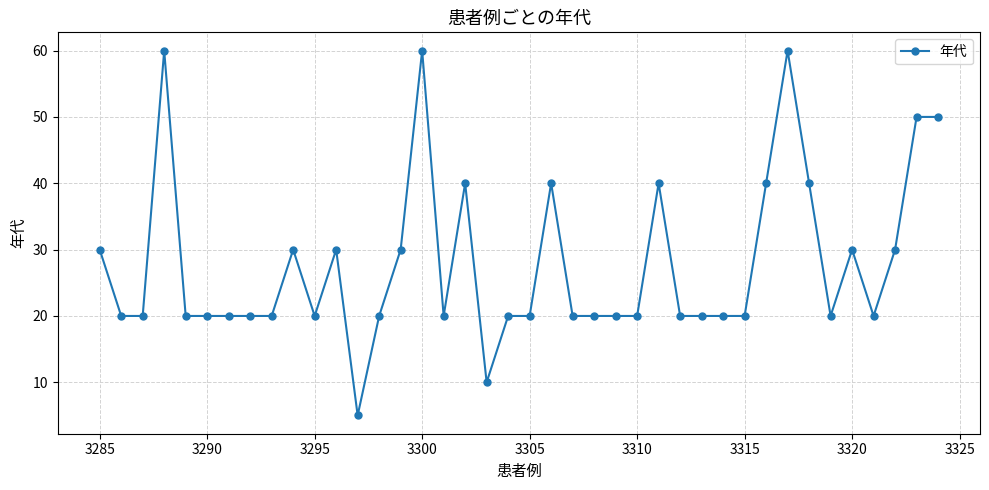

How many data points does each series have?

40